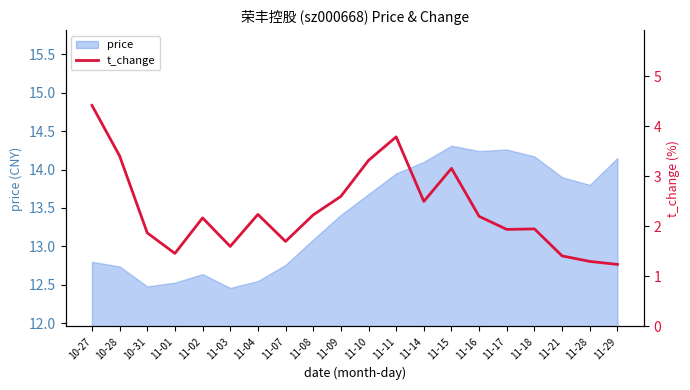

The value of price at 11-18 is 14.2. True or false?

True